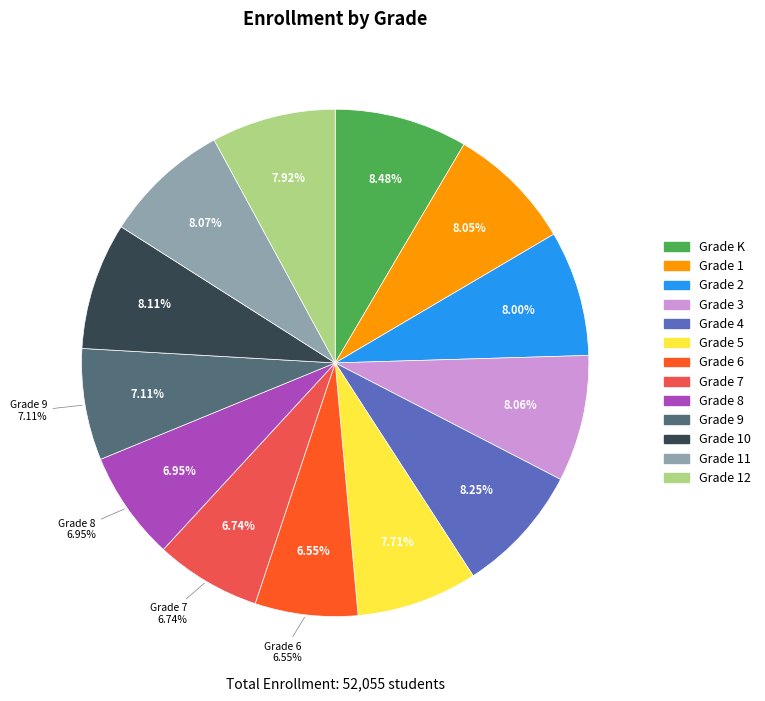

True or false: Grade K accounts for 8% of the total.

True